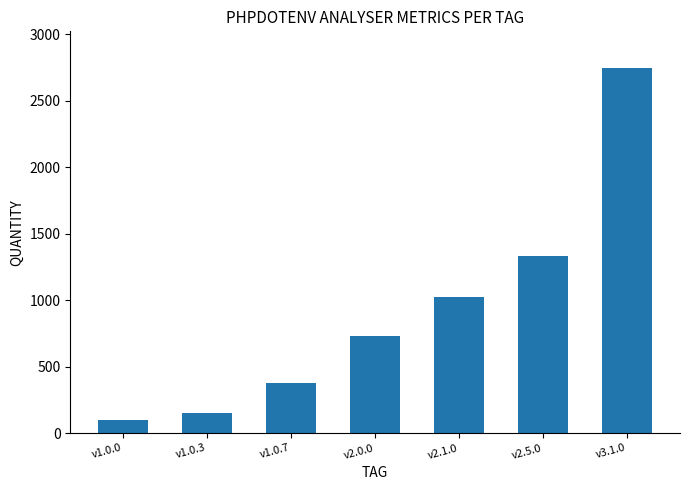

Which category has the highest value across all series?

v3.1.0